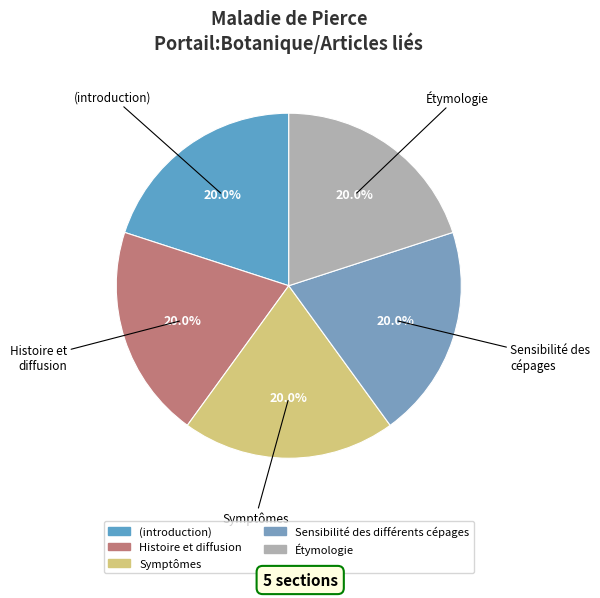

To the nearest percent, what is the difference between the largest and smallest slice percentages?

0%